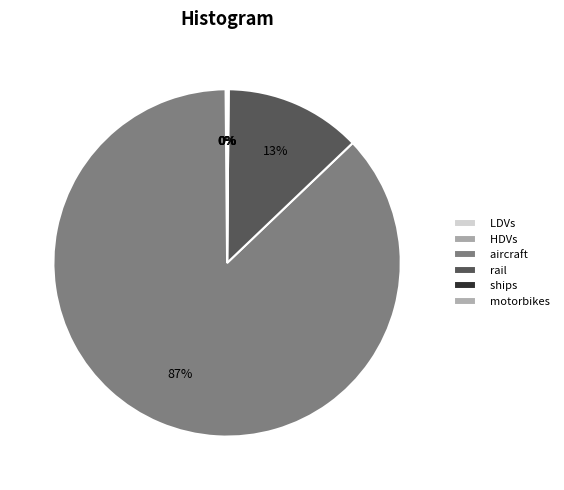

Which slice represents more than half of the pie?

aircraft